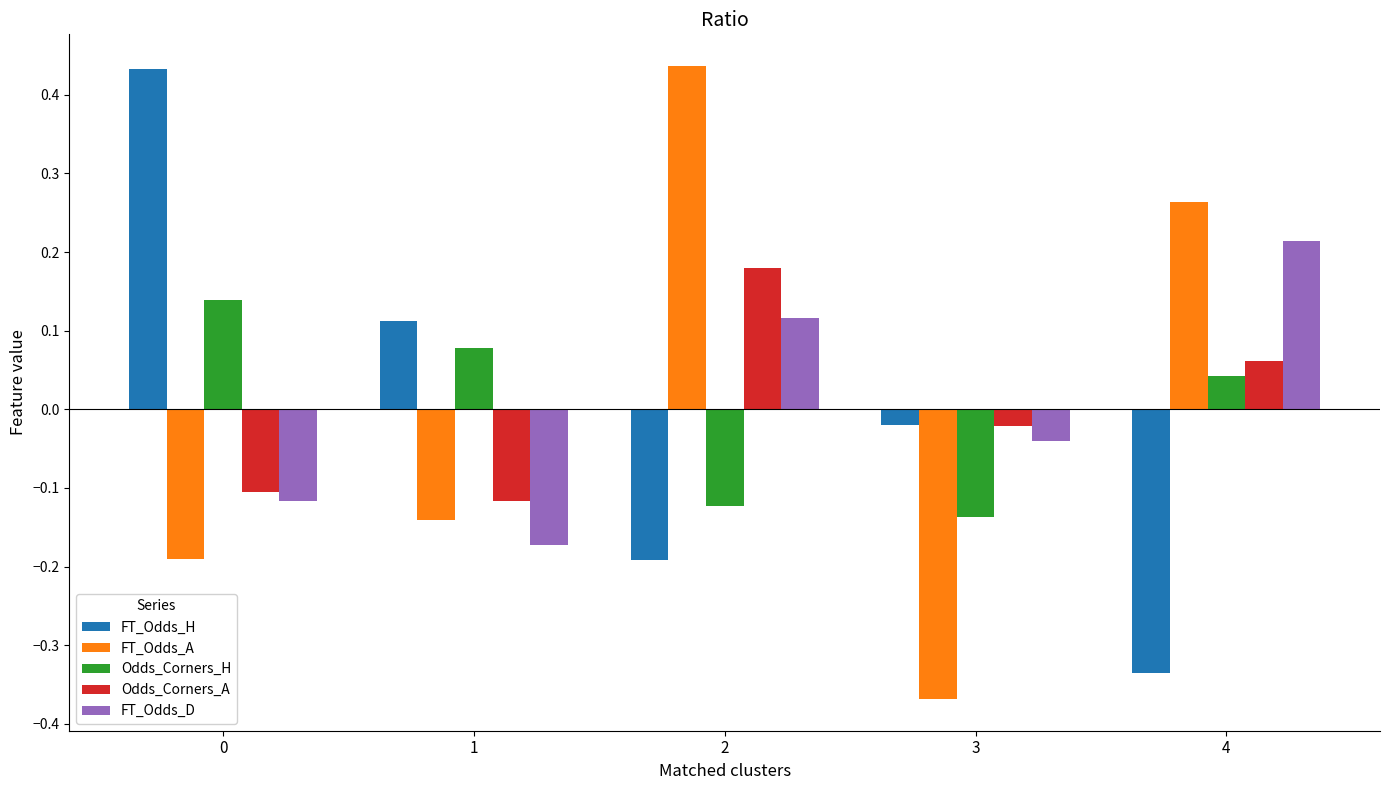

Which series changed the most between 1 and 2?

FT_Odds_A